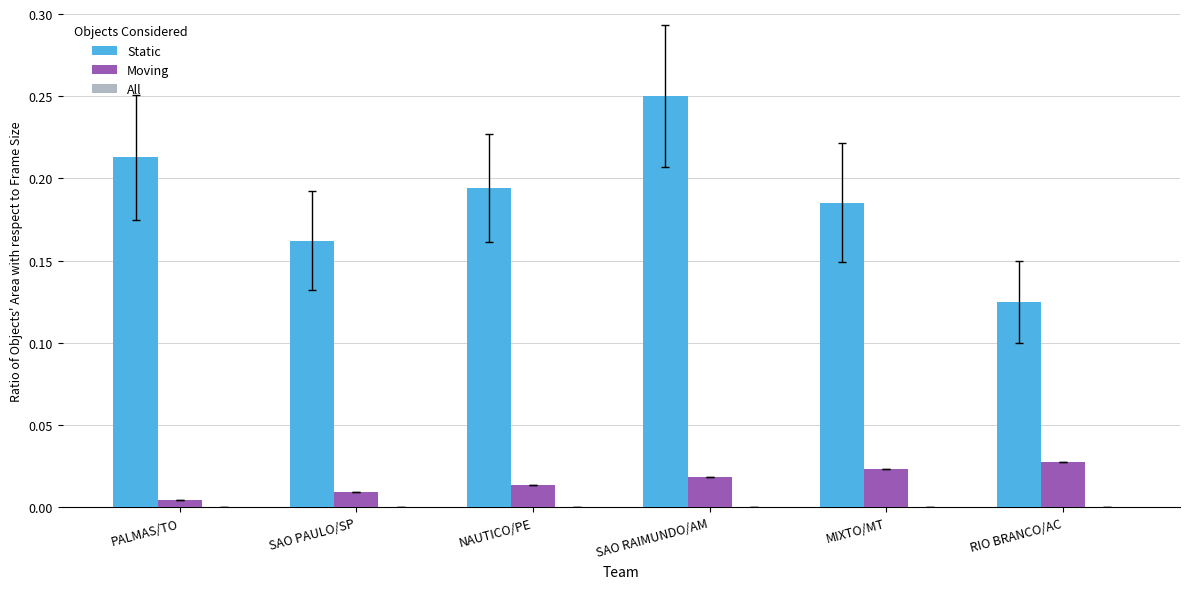

Which series changed the most between PALMAS/TO and SAO RAIMUNDO/AM?

Static